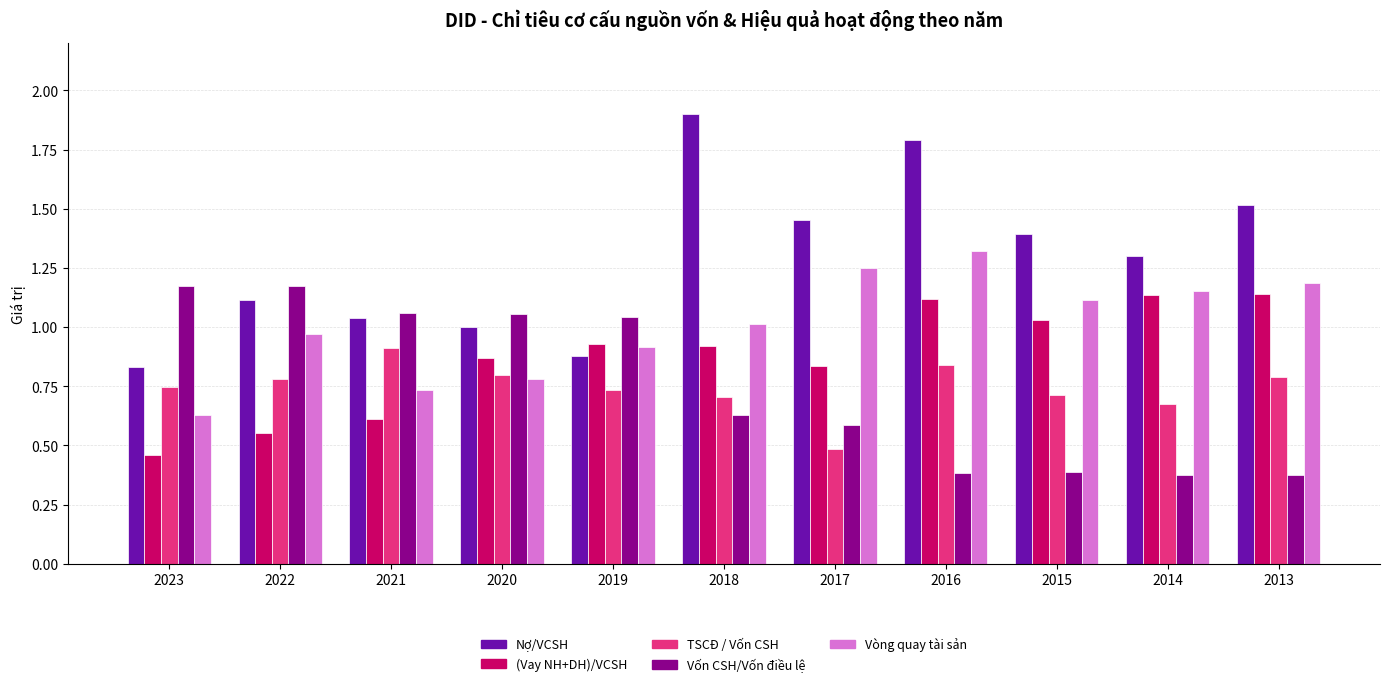

How many bars are there in each group?

5